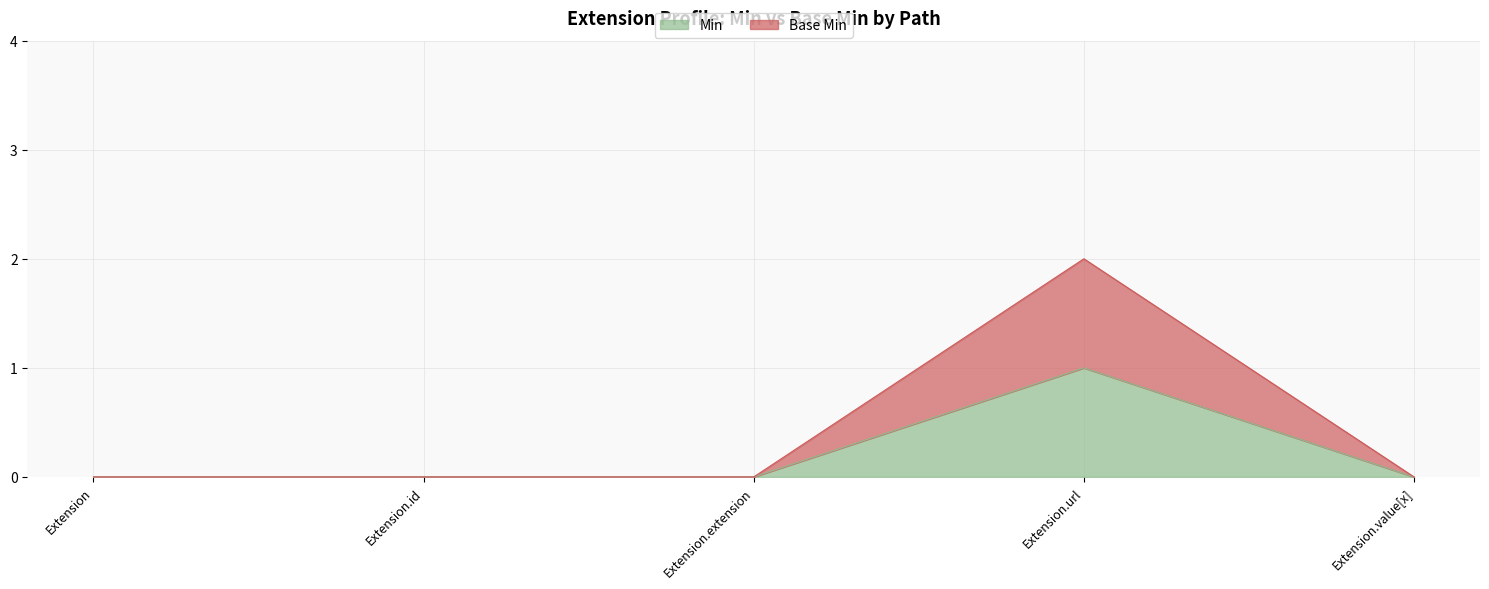

Where is the first local maximum for Base Min?

Extension.url